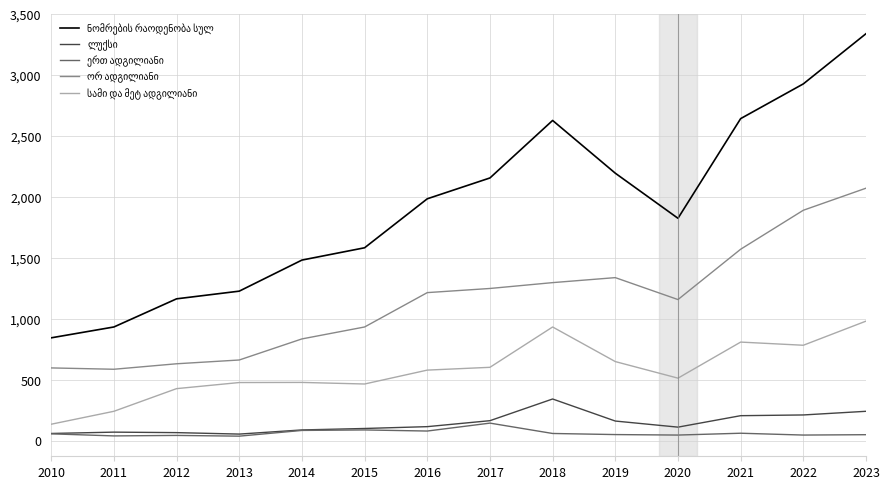

At which category is the sum across all series the highest?

2023